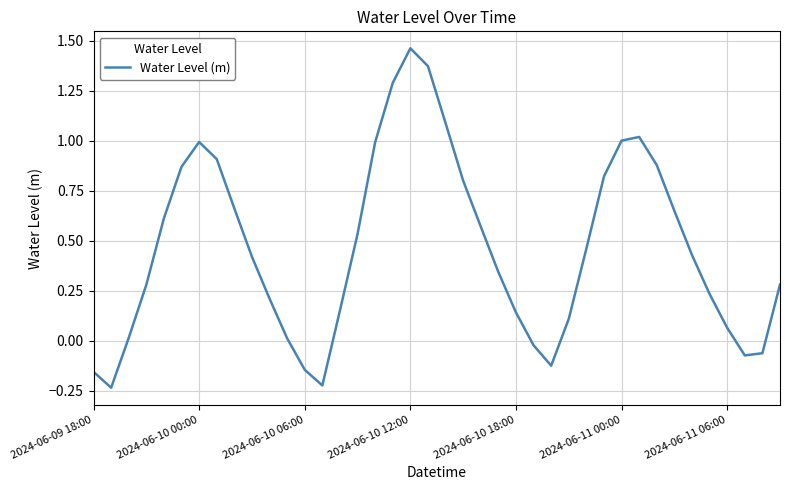

How many lines are shown in the chart?

1